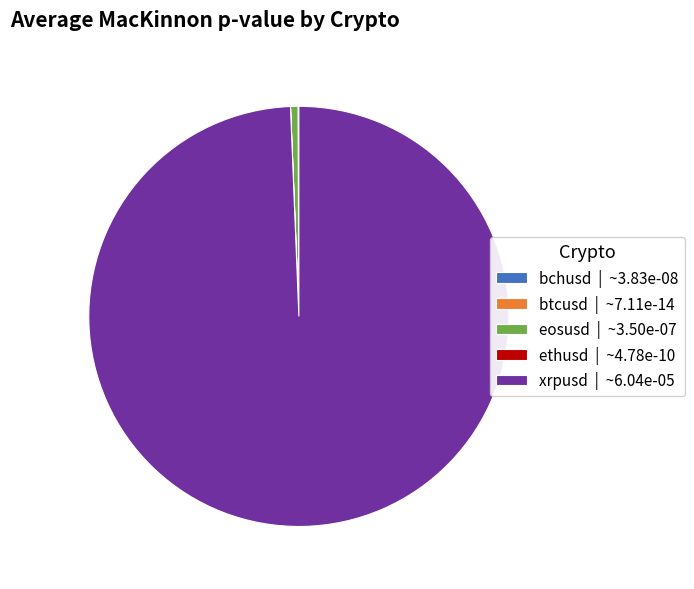

Which slice represents more than half of the pie?

xrpusd